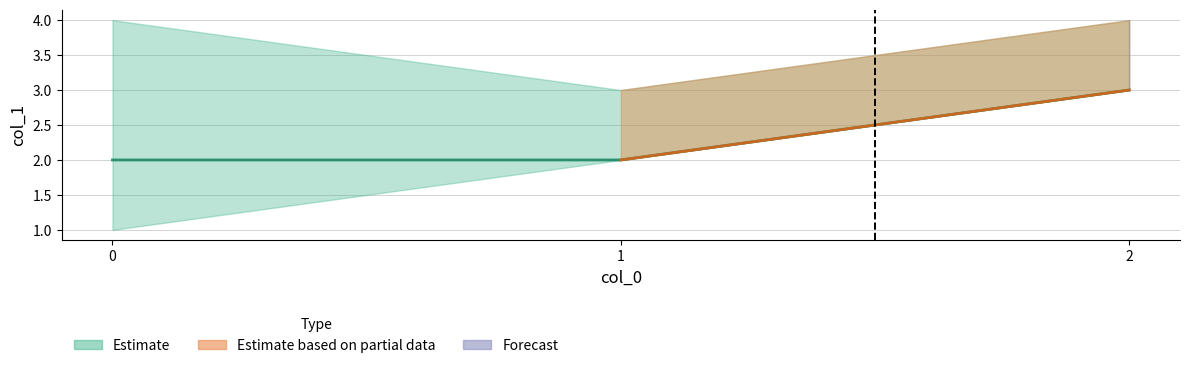

Between 0 and 2, which is larger?

2